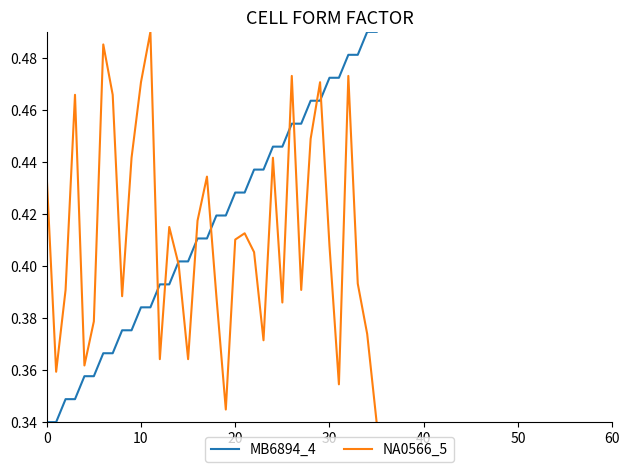

At how many categories does at least one series exceed 0?

36